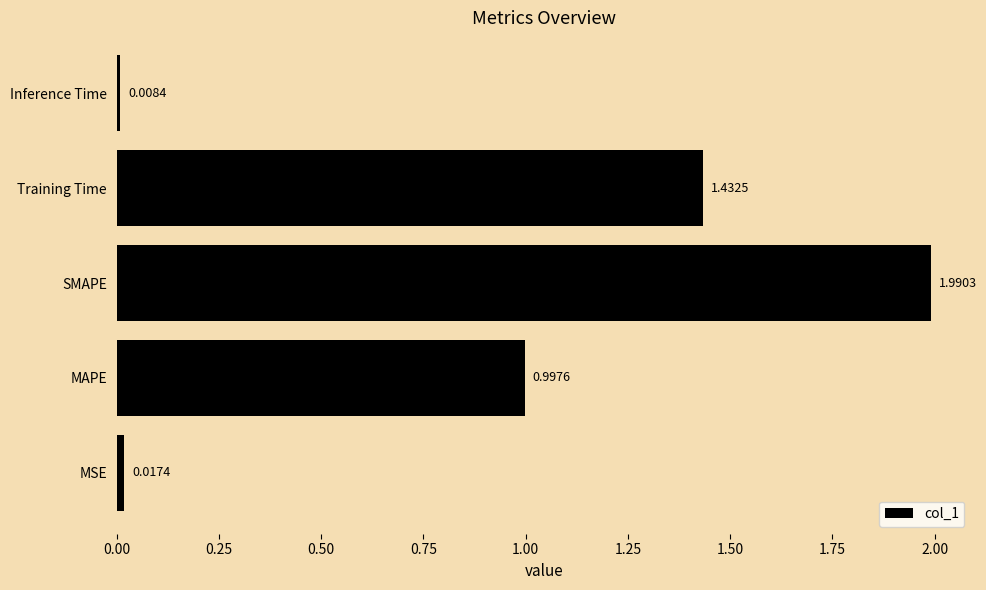

At which category does the chart reach its peak across all series?

SMAPE